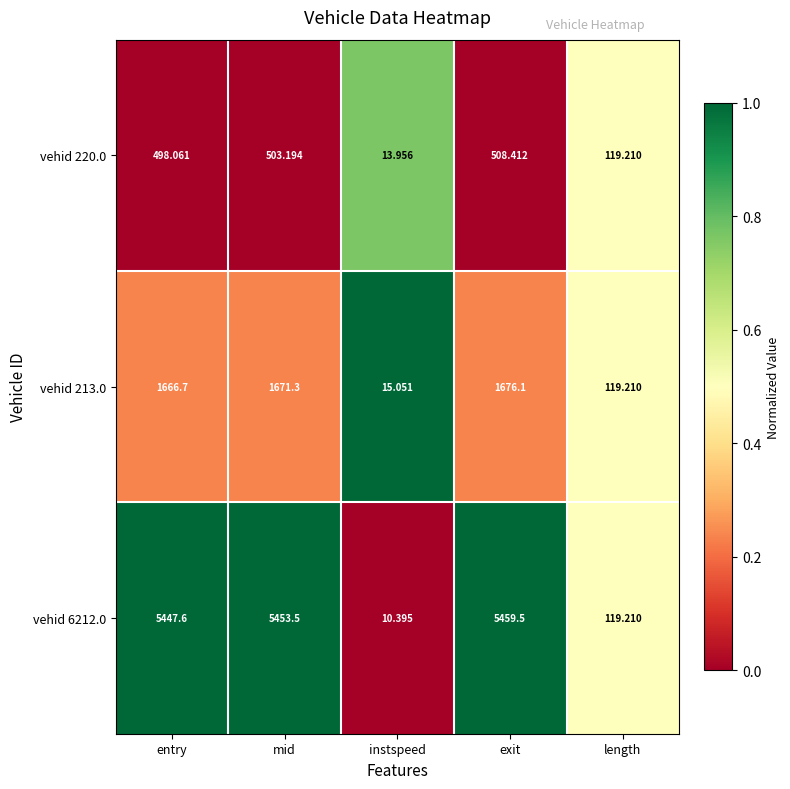

Between exit and length, which series saw the biggest shift?

vehid 6212.0